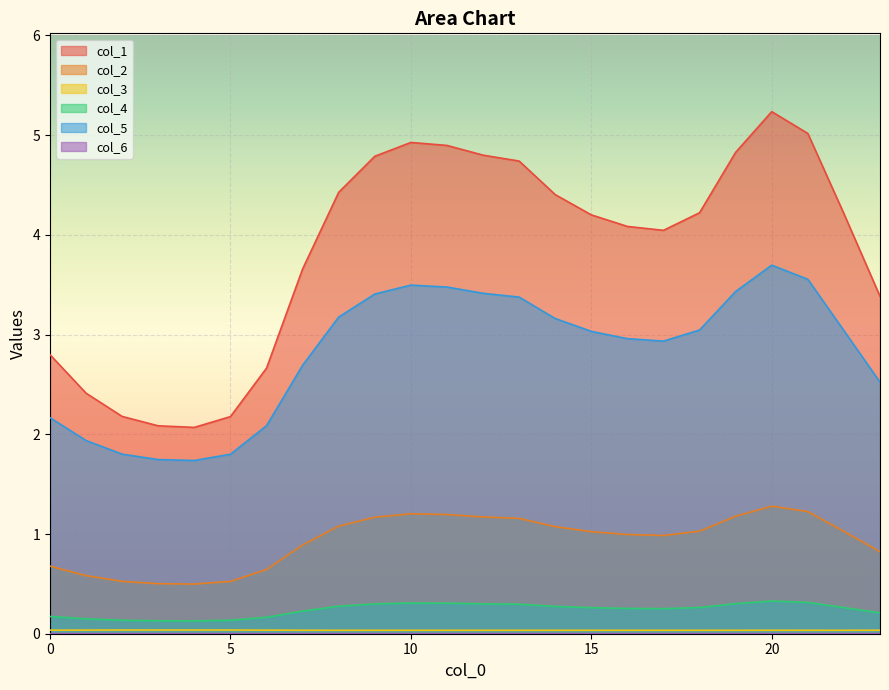

Reading left to right, extract all data points from this chart.

col_1: 0=2.8	1=2.4	2=2.2	3=2.1	4=2.1	5=2.2	6=2.7	7=3.7	8=4.4	9=4.8	10=4.9	11=4.9	12=4.8	13=4.7	14=4.4	15=4.2	16=4.1	17=4.0	18=4.2	19=4.8	20=5.2	21=5.0	22=4.2	23=3.4
col_2: 0=0.7	1=0.6	2=0.5	3=0.5	4=0.5	5=0.5	6=0.6	7=0.9	8=1.1	9=1.2	10=1.2	11=1.2	12=1.2	13=1.2	14=1.1	15=1.0	16=1.0	17=1.0	18=1.0	19=1.2	20=1.3	21=1.2	22=1.0	23=0.8
col_3: 0=0.0	1=0.0	2=0.0	3=0.0	4=0.0	5=0.0	6=0.0	7=0.0	8=0.0	9=0.0	10=0.0	11=0.0	12=0.0	13=0.0	14=0.0	15=0.0	16=0.0	17=0.0	18=0.0	19=0.0	20=0.0	21=0.0	22=0.0	23=0.0
col_4: 0=0.2	1=0.1	2=0.1	3=0.1	4=0.1	5=0.1	6=0.2	7=0.2	8=0.3	9=0.3	10=0.3	11=0.3	12=0.3	13=0.3	14=0.3	15=0.3	16=0.3	17=0.3	18=0.3	19=0.3	20=0.3	21=0.3	22=0.3	23=0.2
col_5: 0=2.2	1=1.9	2=1.8	3=1.7	4=1.7	5=1.8	6=2.1	7=2.7	8=3.2	9=3.4	10=3.5	11=3.5	12=3.4	13=3.4	14=3.2	15=3.0	16=3.0	17=2.9	18=3.0	19=3.4	20=3.7	21=3.6	22=3.0	23=2.5
col_6: 0=0.0	1=0.0	2=0.0	3=0.0	4=0.0	5=0.0	6=0.0	7=0.0	8=0.0	9=0.0	10=0.0	11=0.0	12=0.0	13=0.0	14=0.0	15=0.0	16=0.0	17=0.0	18=0.0	19=0.0	20=0.0	21=0.0	22=0.0	23=0.0